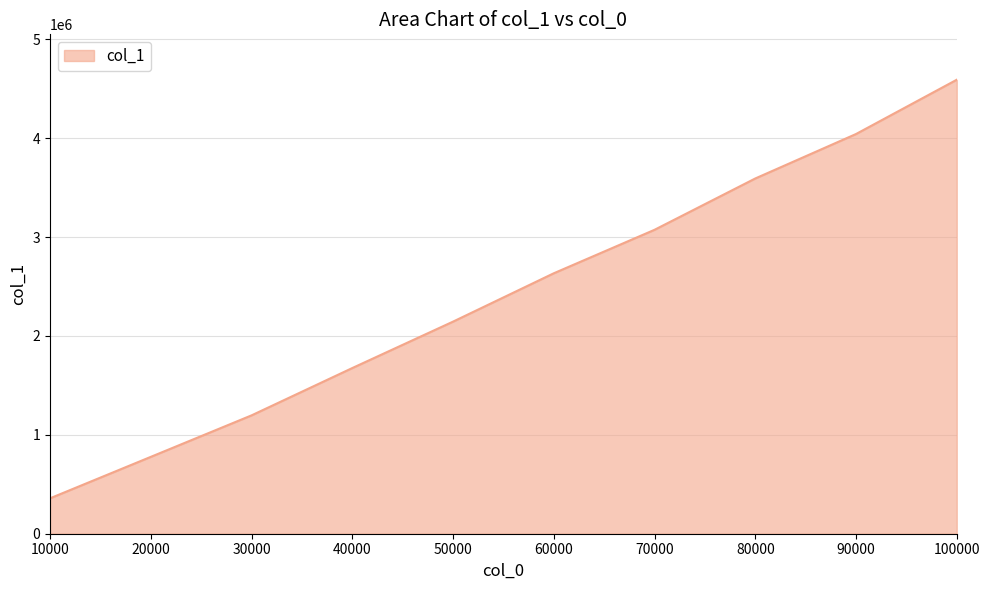

How many lines are shown in the chart?

1